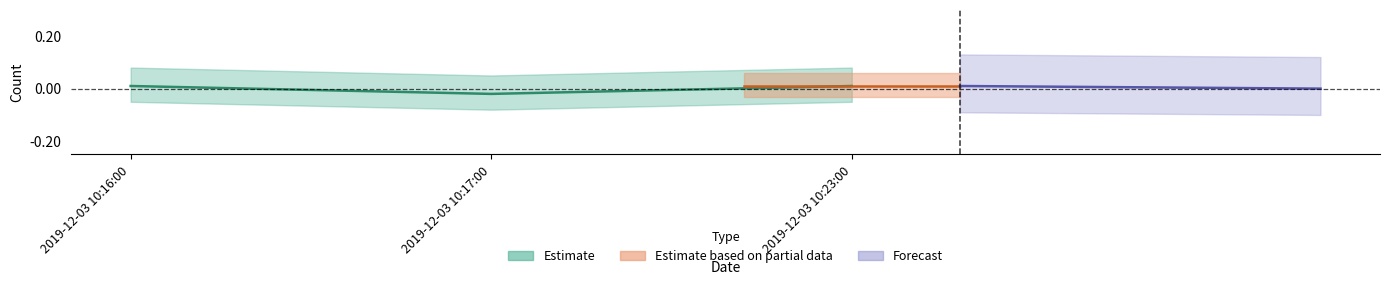

What position from the right is 2019-12-03 10:23:00?

1